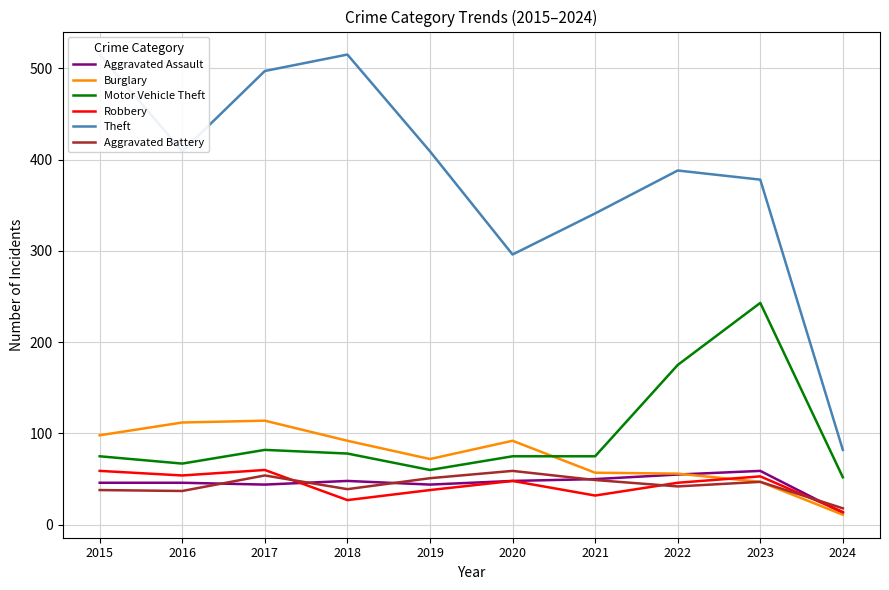

Which series has the widest spread of values?

Theft